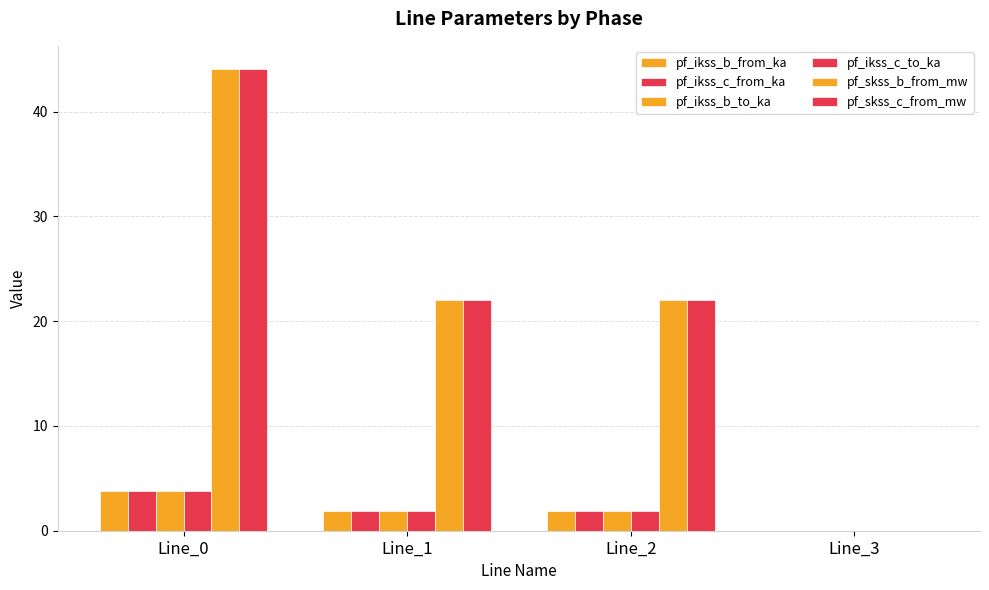

At Line_3, list the series in order from largest to smallest.

pf_ikss_b_from_ka, pf_ikss_c_from_ka, pf_ikss_b_to_ka, pf_ikss_c_to_ka, pf_skss_b_from_mw, pf_skss_c_from_mw